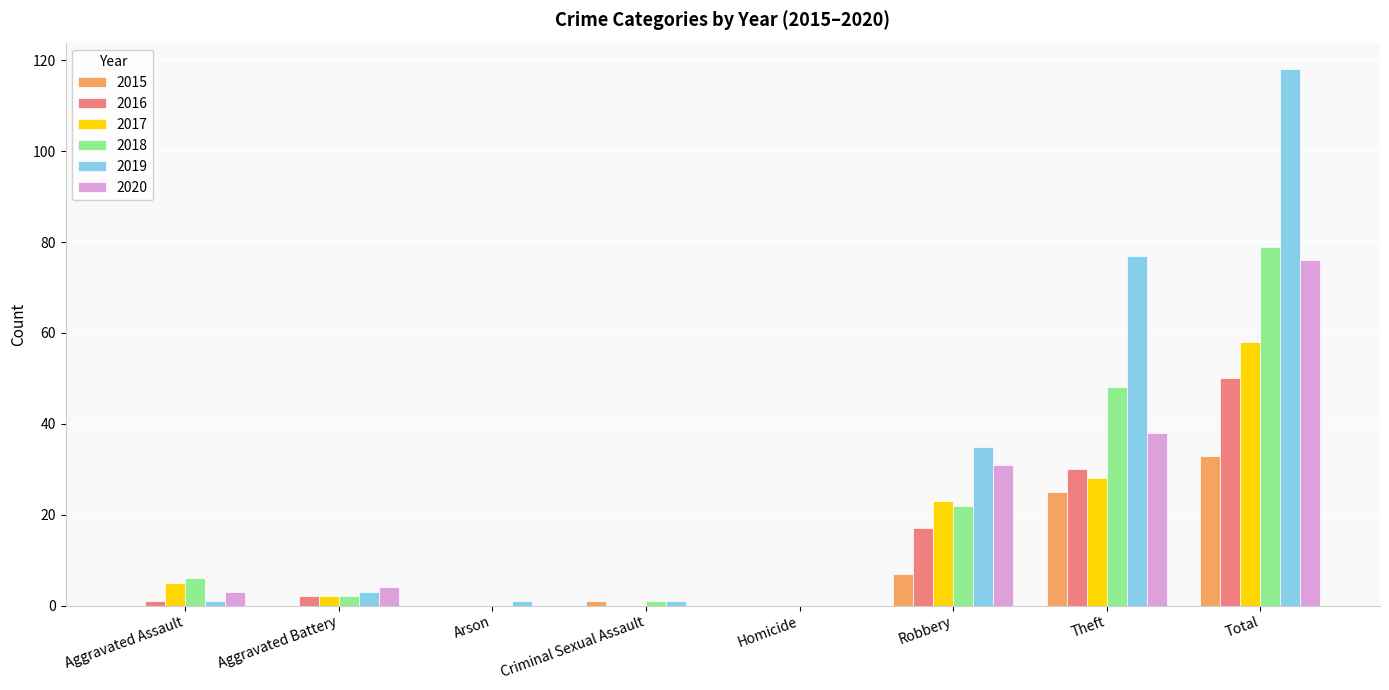

Is the value of 2020 at Aggravated Battery greater than the value of 2017 at Total?

No